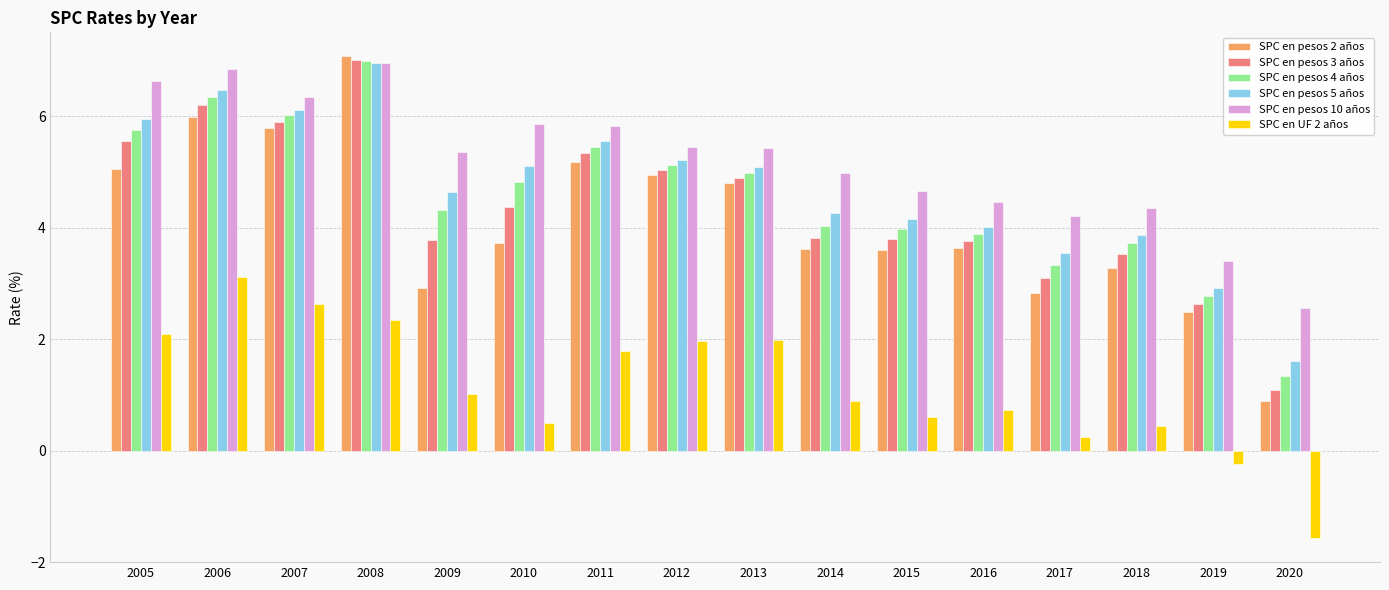

What is the difference between the maximum and minimum values in the SPC en pesos 10 años series?

4.4